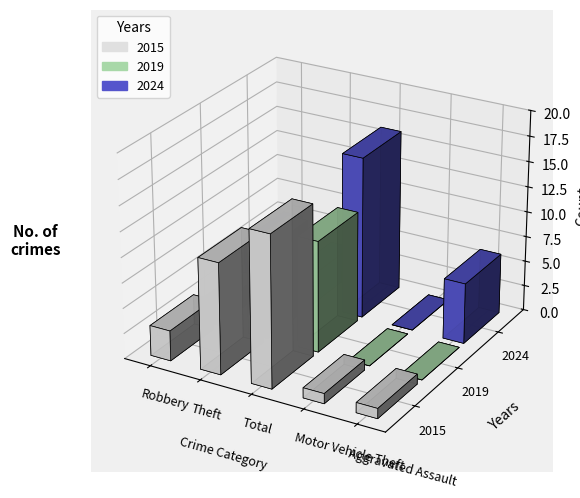

The value of 2019 at Aggravated Assault is 0. True or false?

True